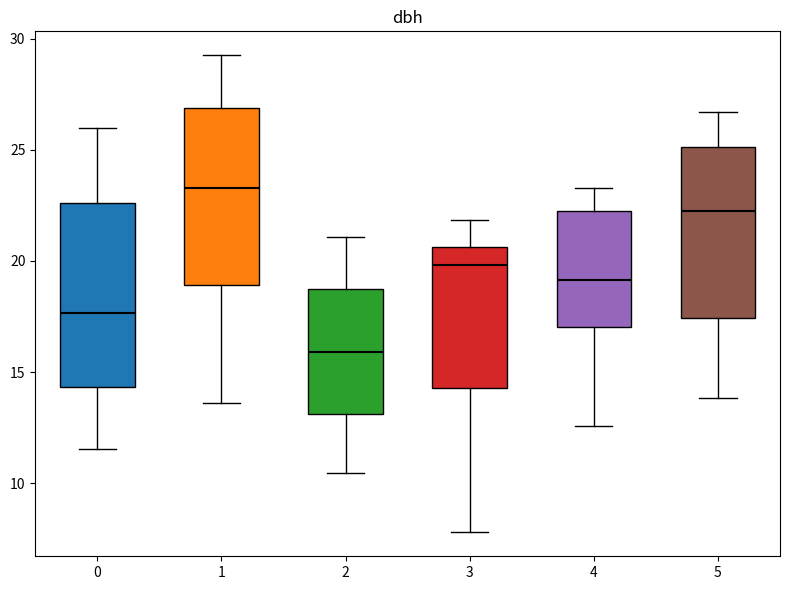

Where is the lower edge of the box at x = 2 on the y-axis? The values are not printed on the chart, so give them approximately, as read against the axis.

13.0